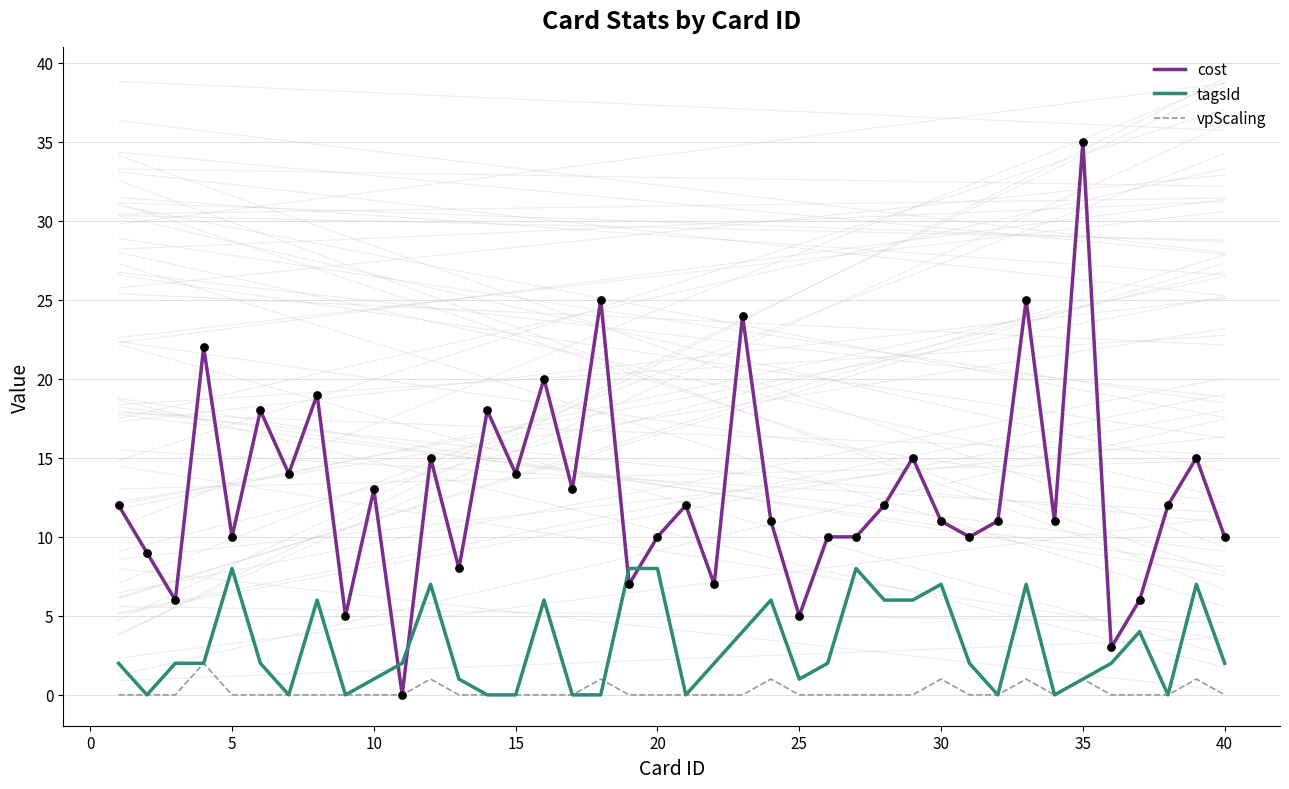

What are all the series names shown in the legend?

cost, tagsId, vpScaling